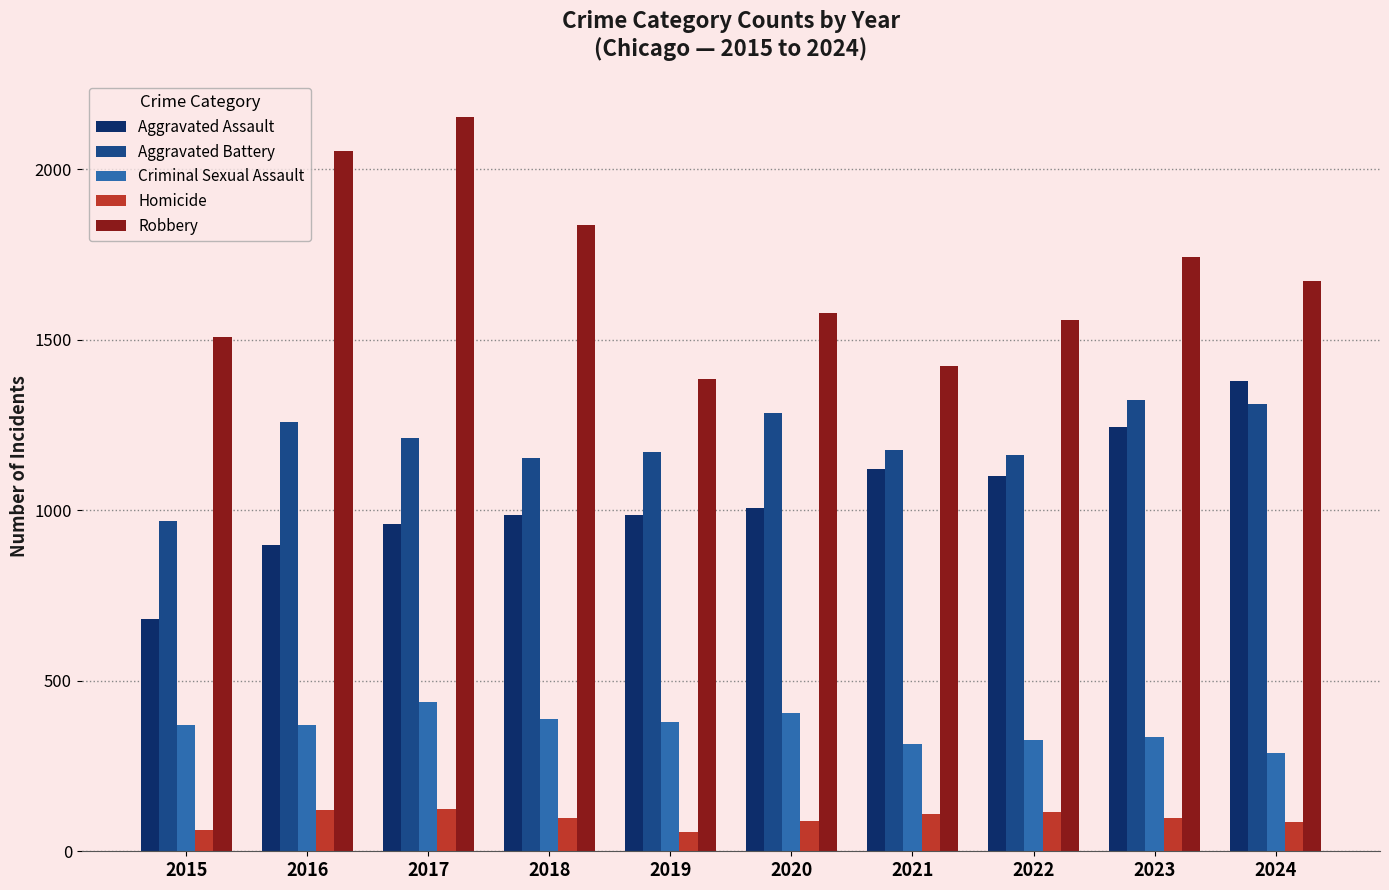

True or false: Aggravated Battery has a value of 1258 at 2016.

True